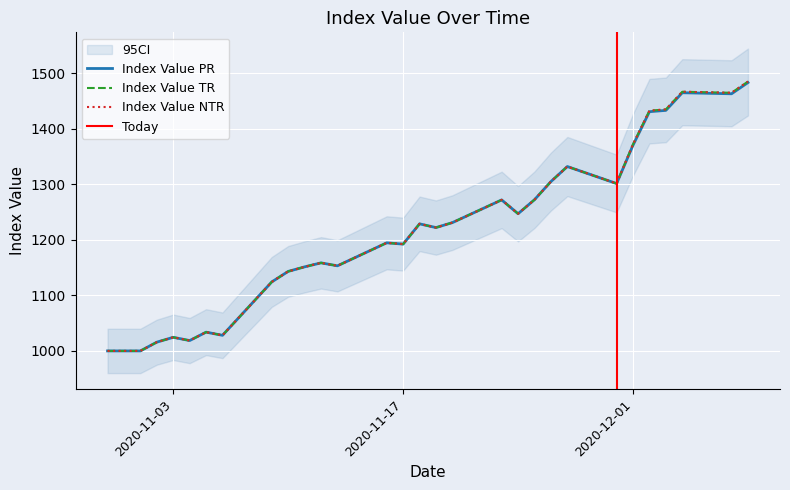

What is the label of the 19th point from the right?

2020-11-12